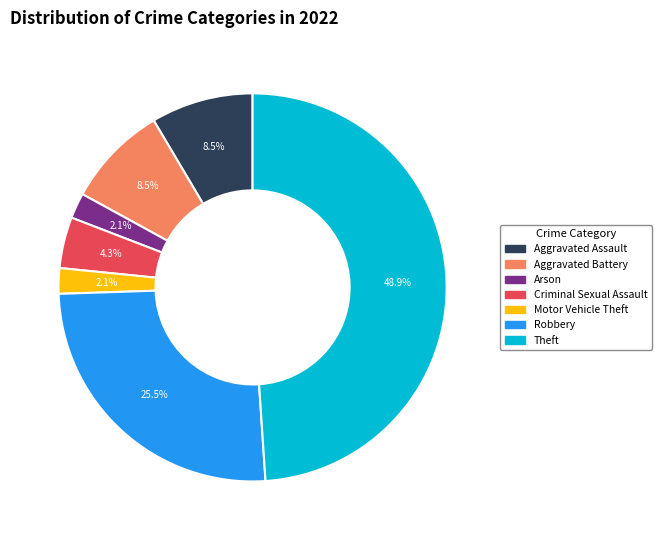

To the nearest percent, what is the average slice percentage?

14%